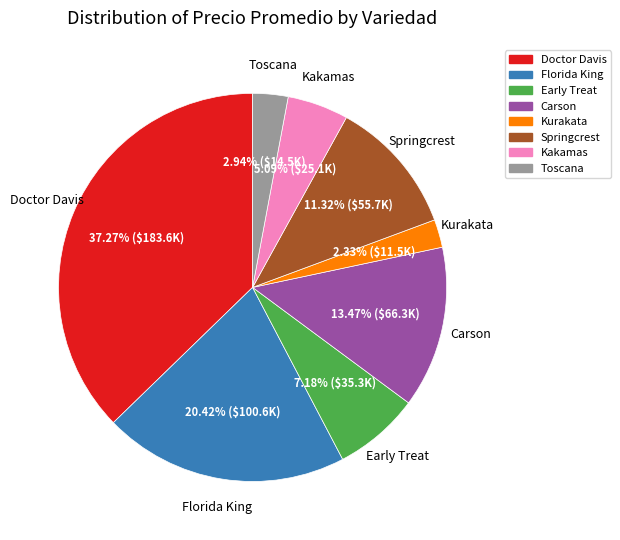

To the nearest percent, what portion does Carson represent?

13%